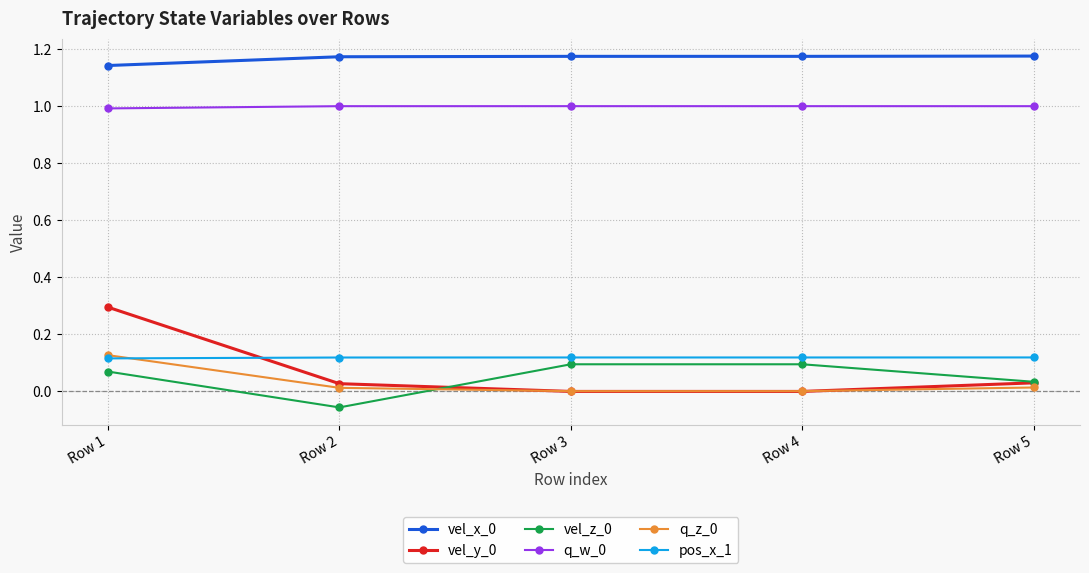

Count the number of data series in this chart.

6